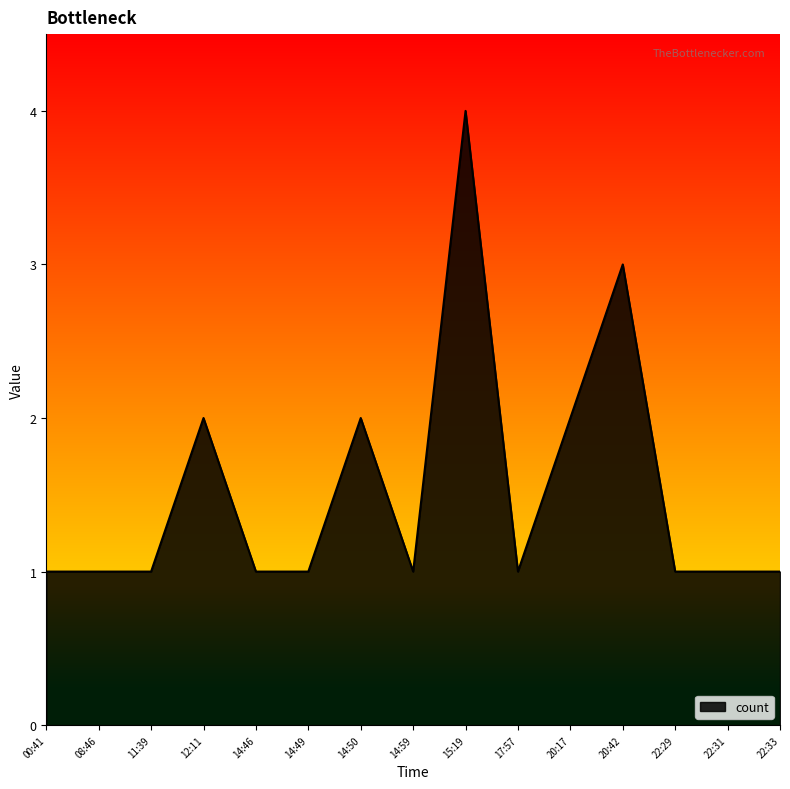

What position from the left is 22:31?

14